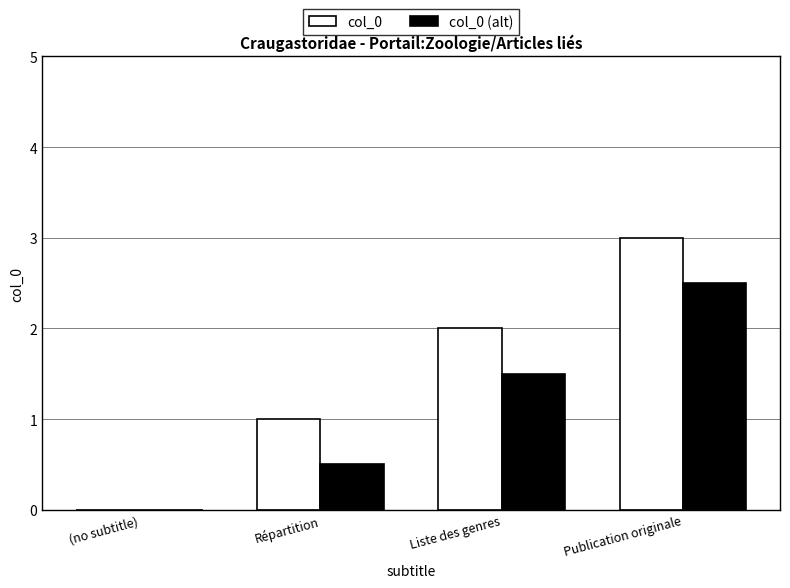

Is the value of col_0 (alt) at Liste des genres greater than the value of col_0 at (no subtitle)?

Yes